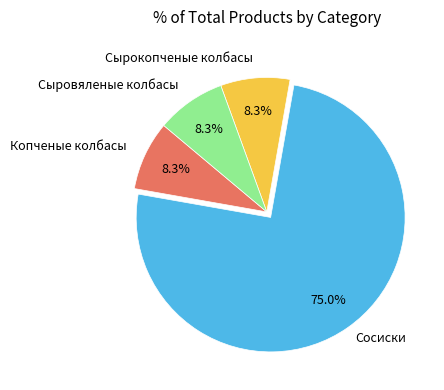

Is there a majority slice in this chart?

Yes